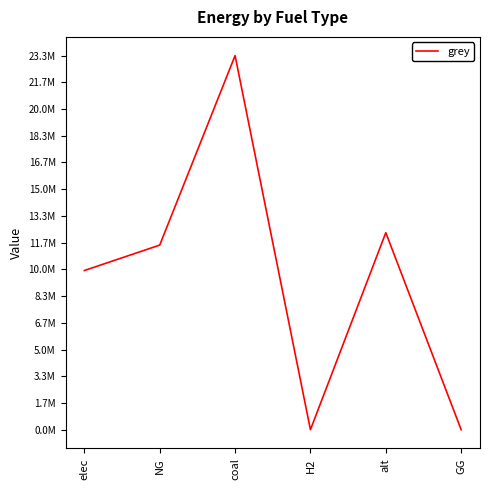

Does the chart display data point markers on the line(s)?

No